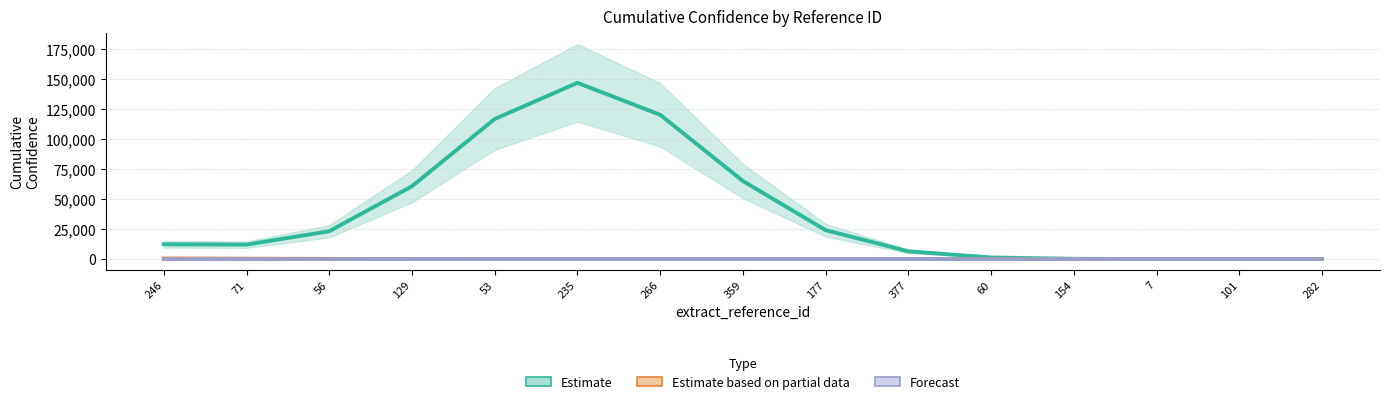

Rank the series at 53 from lowest to highest value.

Forecast, Estimate based on partial data, Estimate